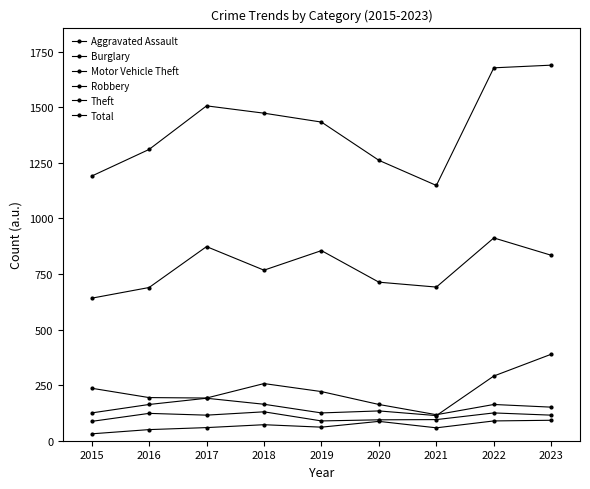

True or false: Theft and Total cross at least once.

False